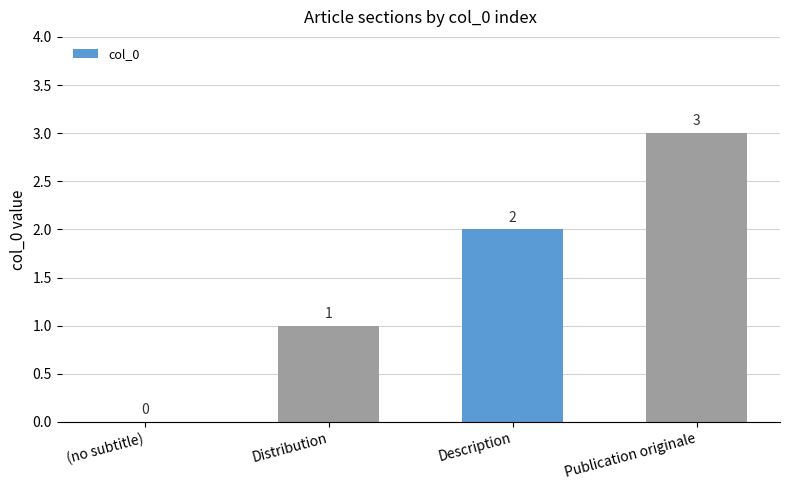

True or false: the data shows 2 at (no subtitle).

False